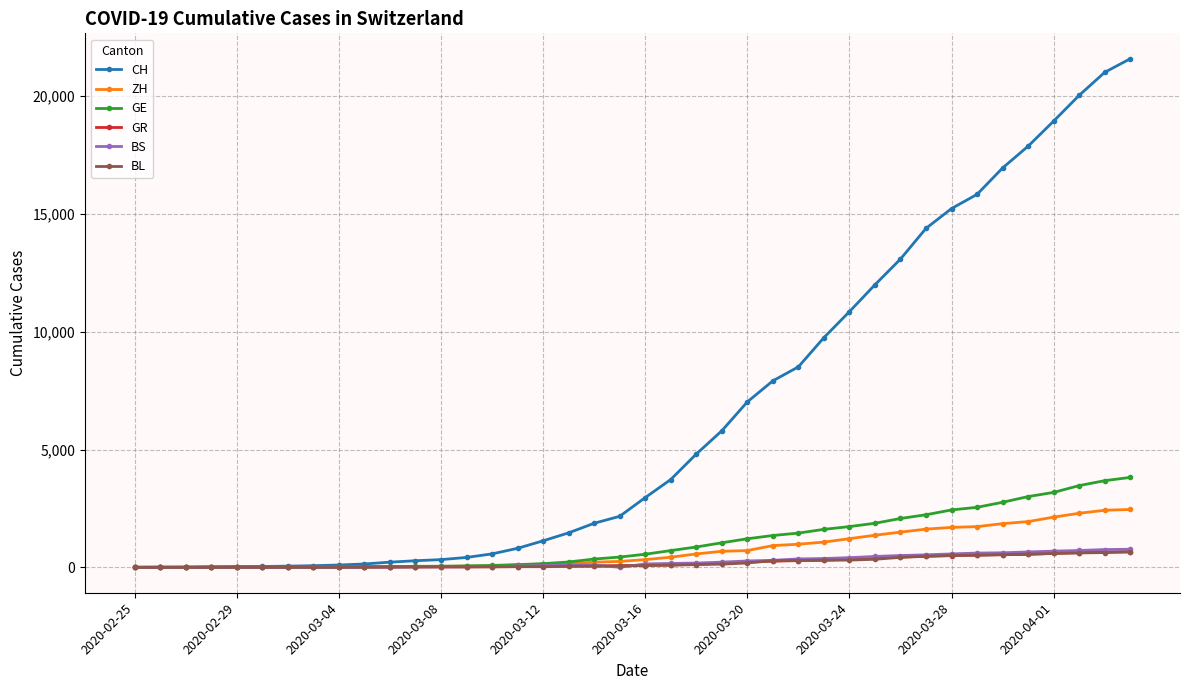

What is the maximum value for CH?

21587